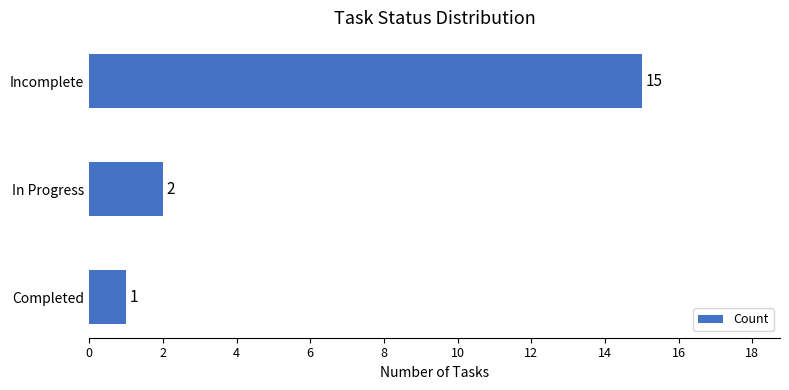

How many values are below 2?

1